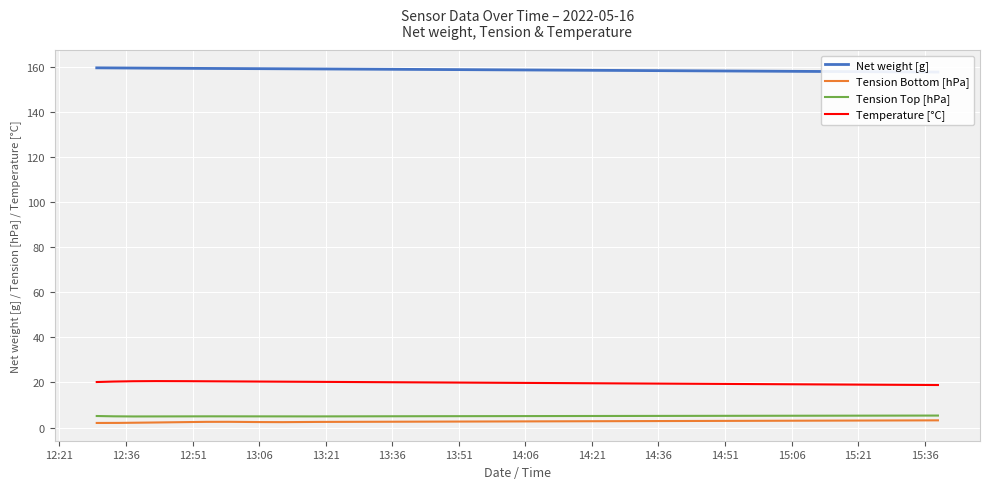

True or false: Tension Top [hPa] has more than 2 points higher than both neighbors.

False